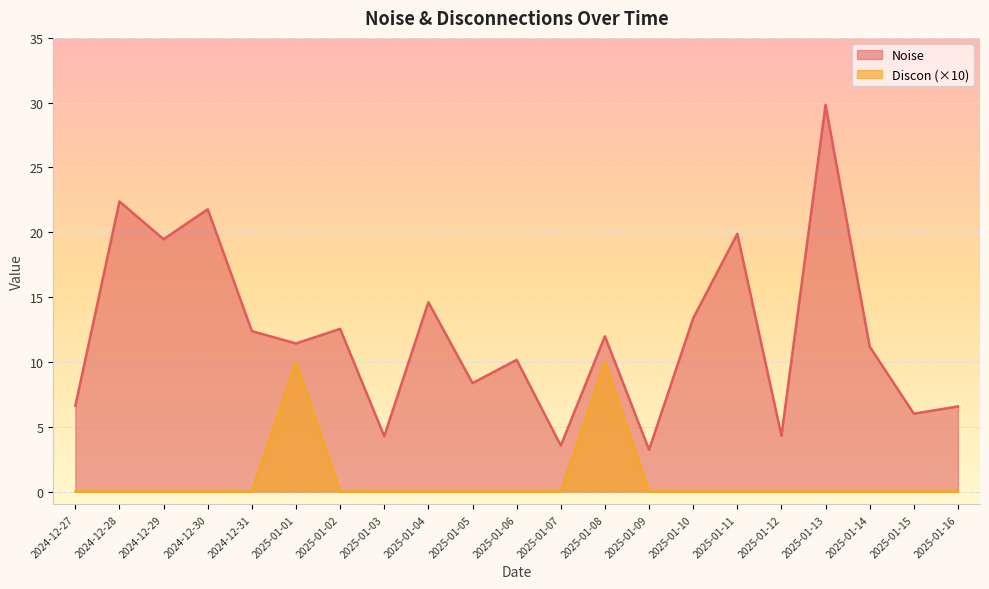

The Noise series shows 12.0 at 2025-01-08. True or false?

True